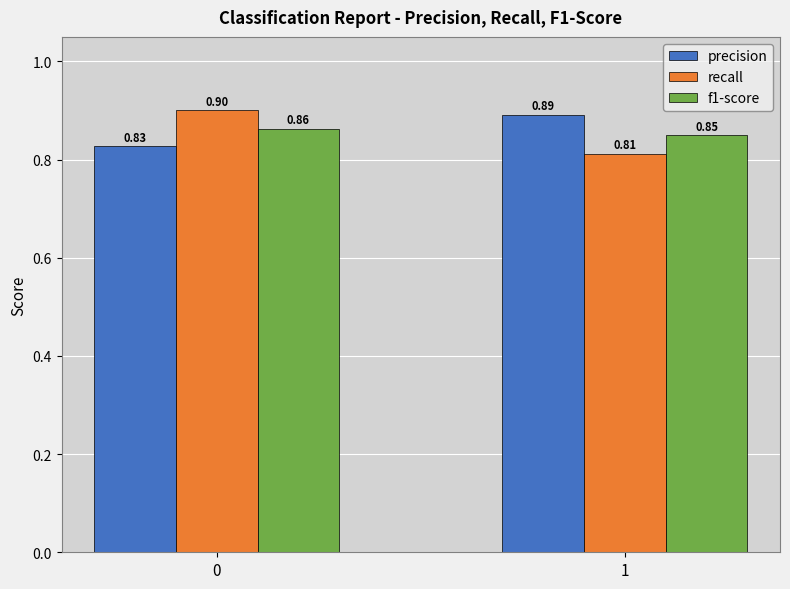

What is the difference between the highest and lowest values at 1?

0.1